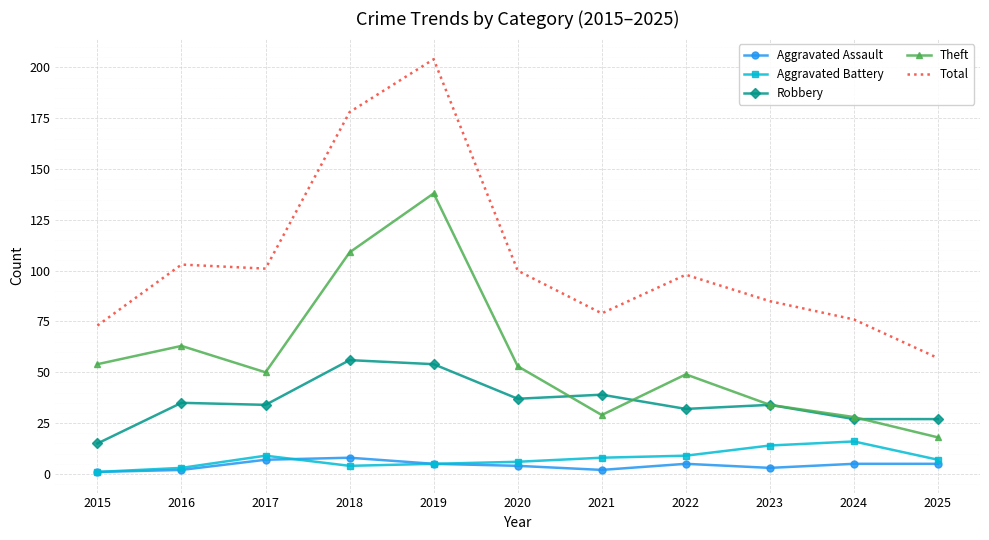

What is the average value of the Robbery series?

35